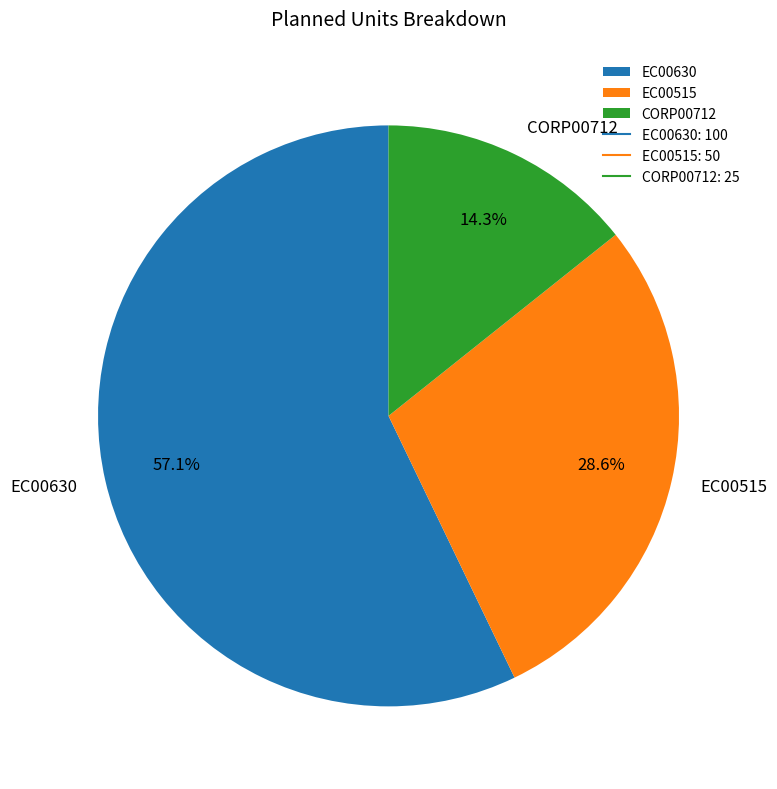

Which slice is the largest?

EC00630